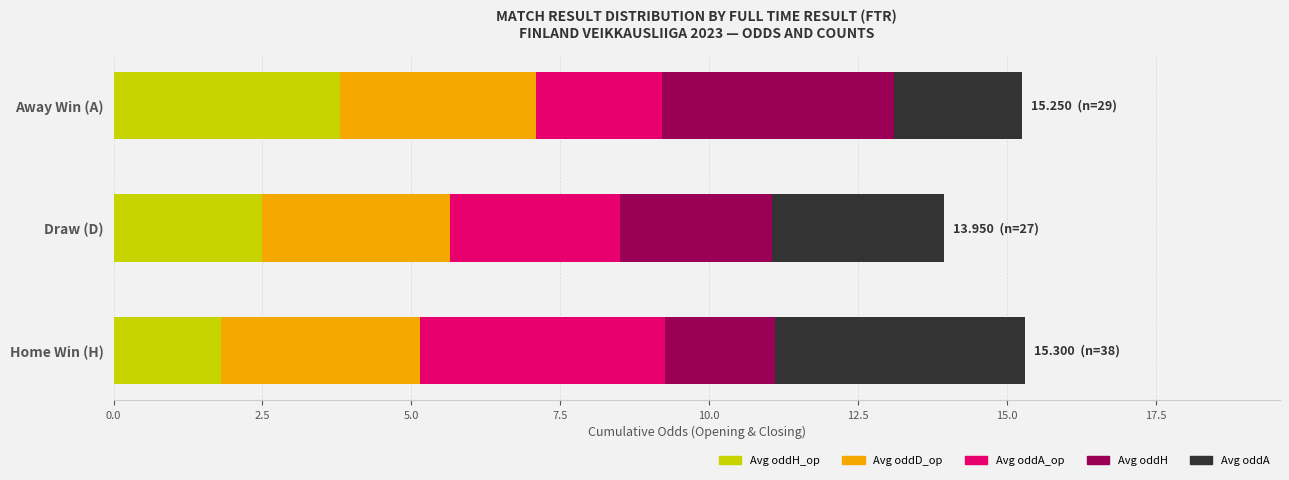

What is the total value across all series at Home Win (H)?

15.3